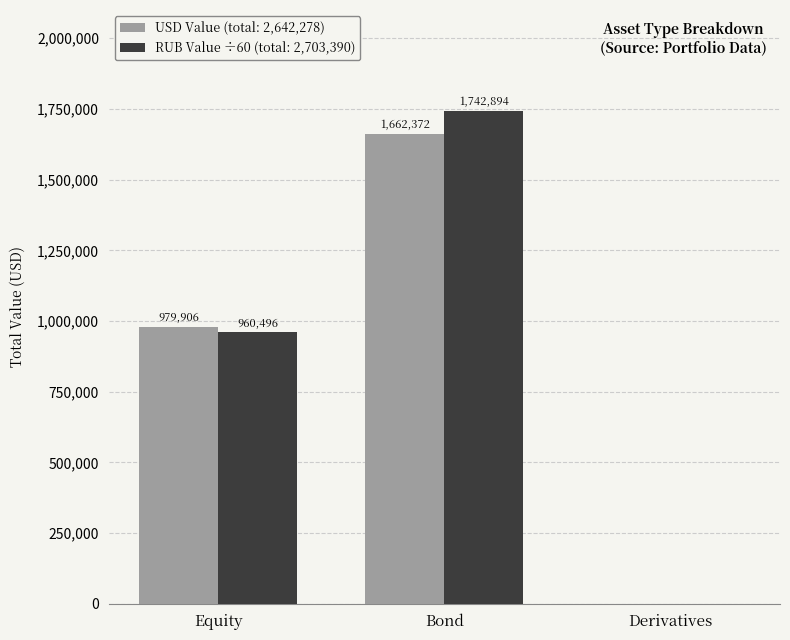

At which category is the sum across all series the highest?

Bond